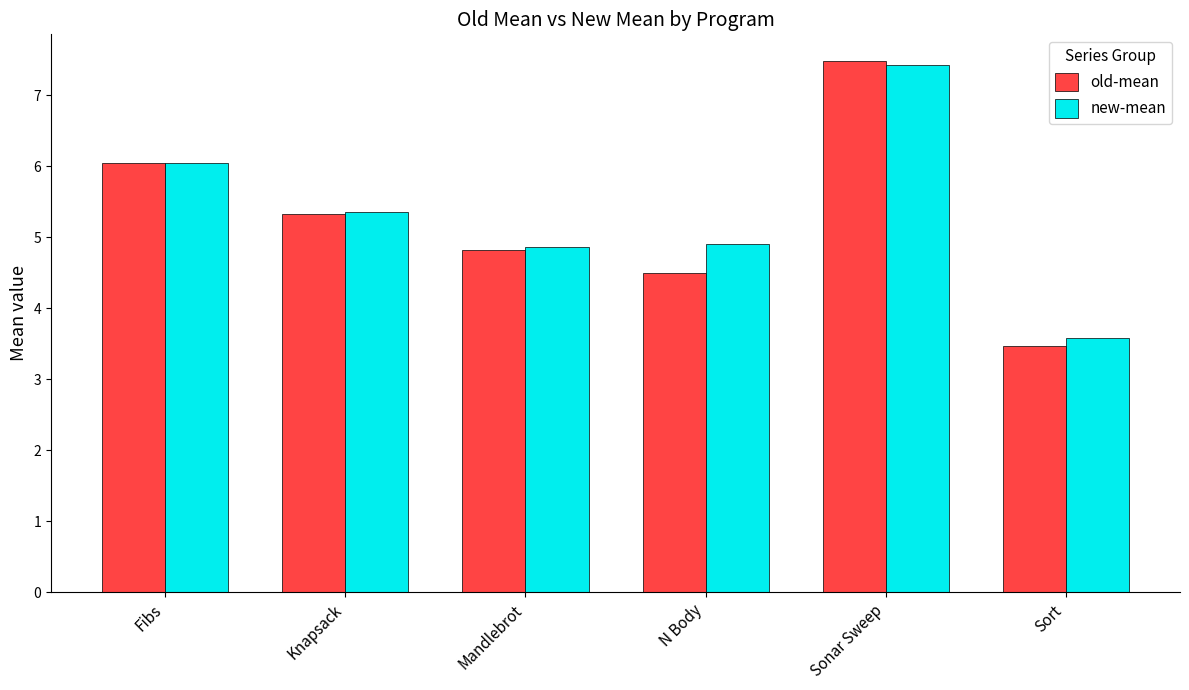

How many groups of bars are there?

6